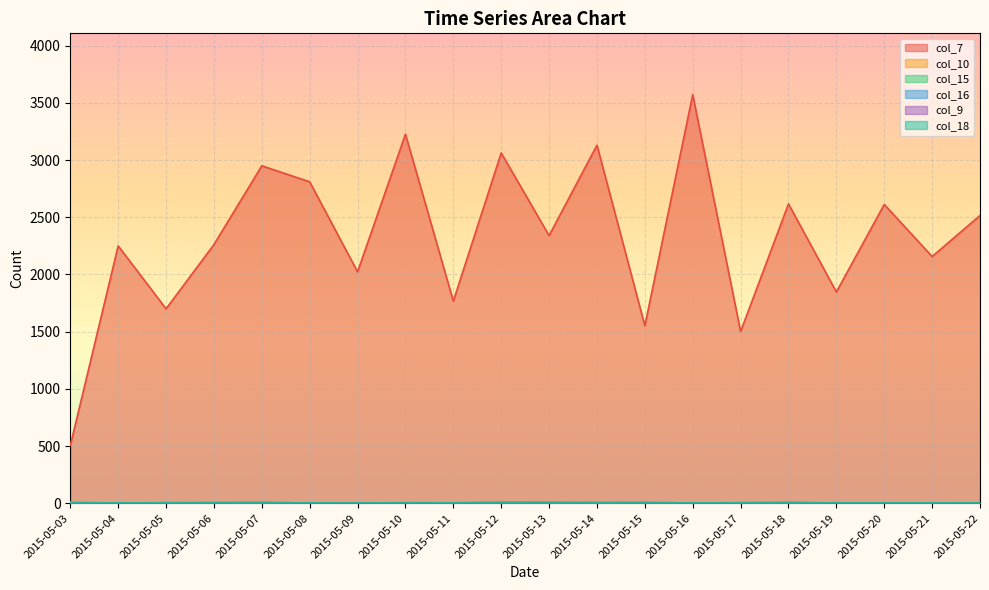

What is the maximum value shown in the chart?

3572